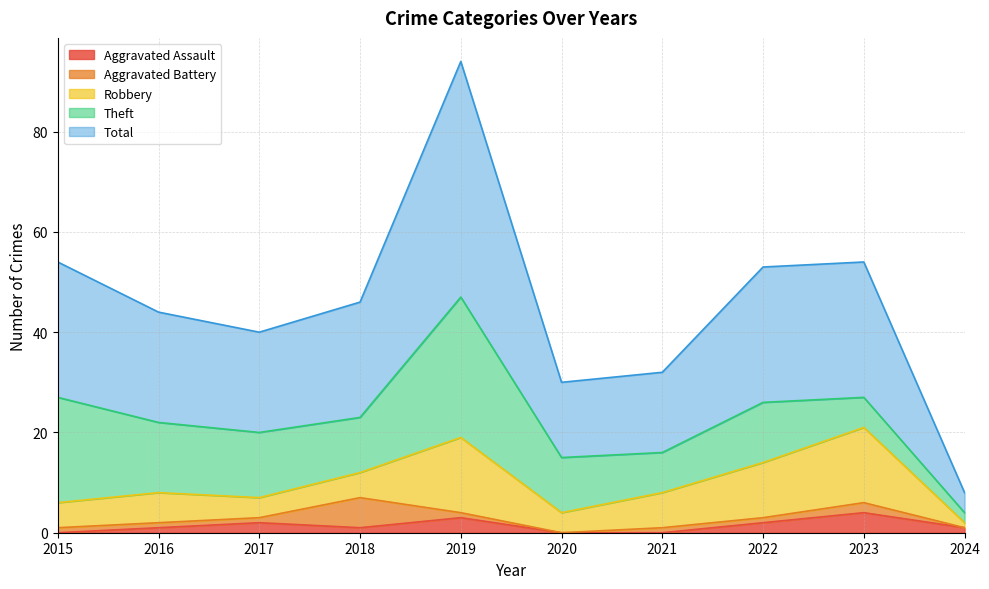

Reading left to right, extract all data points from this chart.

Aggravated Assault: 0	1	2	1	3	0	0	2	4	1
Aggravated Battery: 1	1	1	6	1	0	1	1	2	0
Robbery: 5	6	4	5	15	4	7	11	15	1
Theft: 21	14	13	11	28	11	8	12	6	2
Total: 27	22	20	23	47	15	16	27	27	4